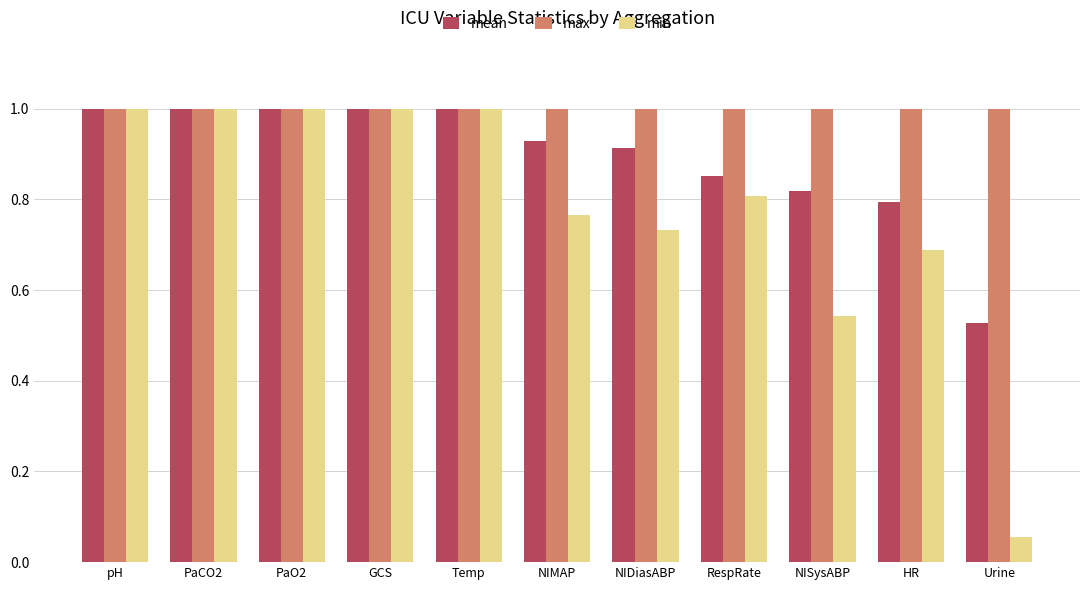

List the series in order of their overall mean, lowest first.

min, mean, max